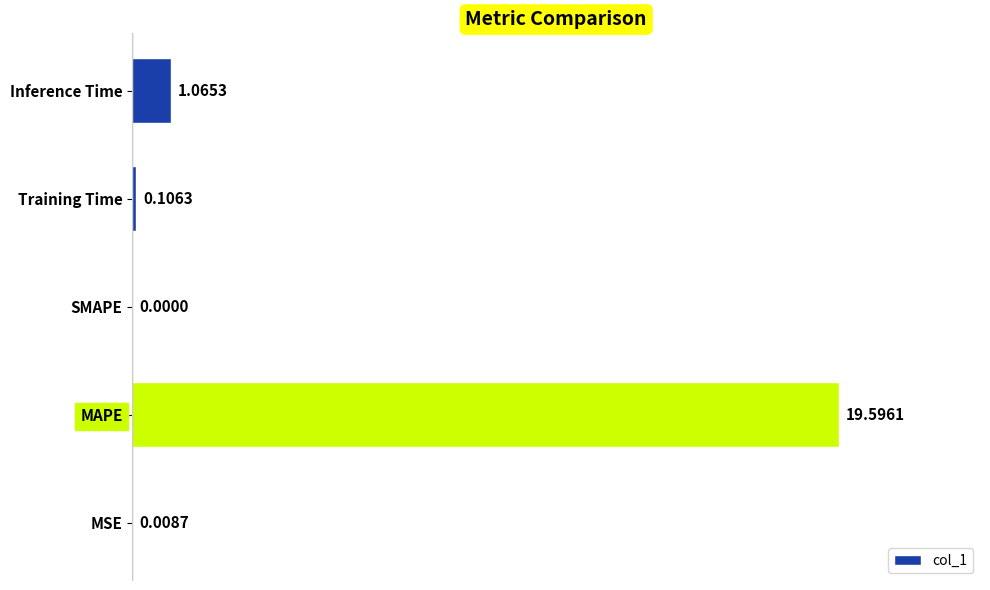

What is the sum of the values at MAPE and Training Time?

19.7